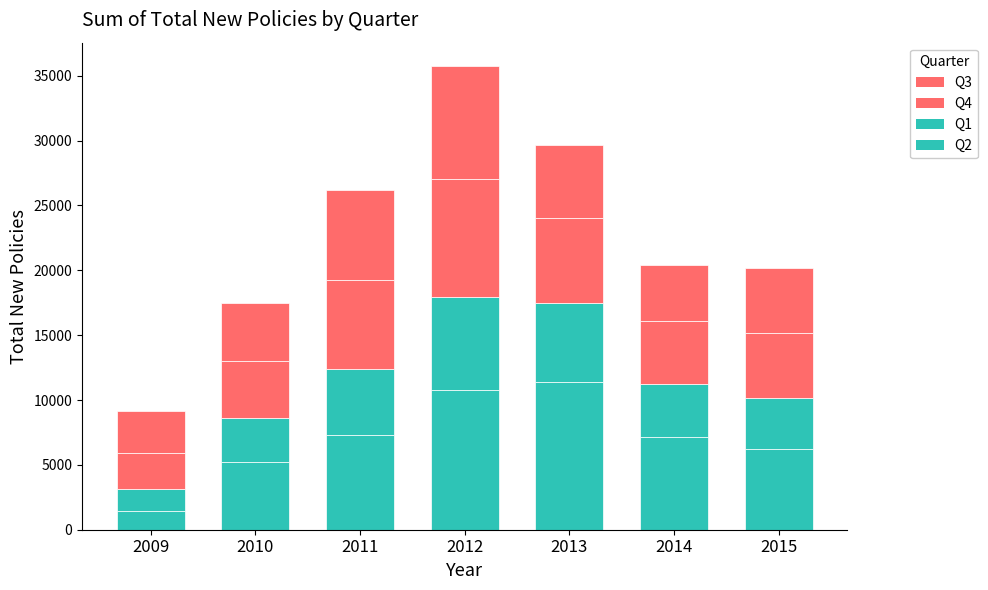

What is the difference between the Q3 values at 2009 and 2011?

4128